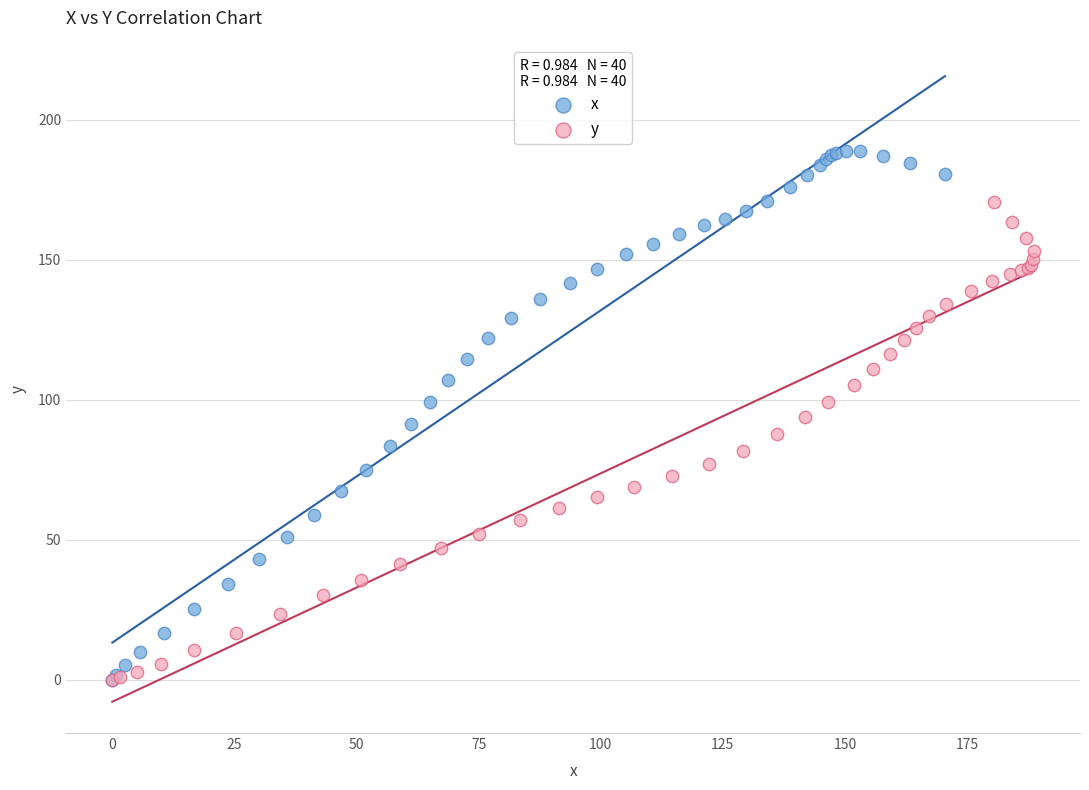

Which series has the largest Y range (max minus min)?

x